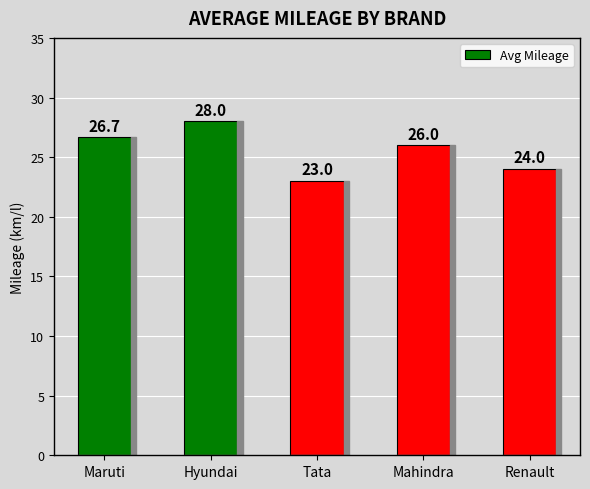

The value at Maruti is 26.7. True or false?

True